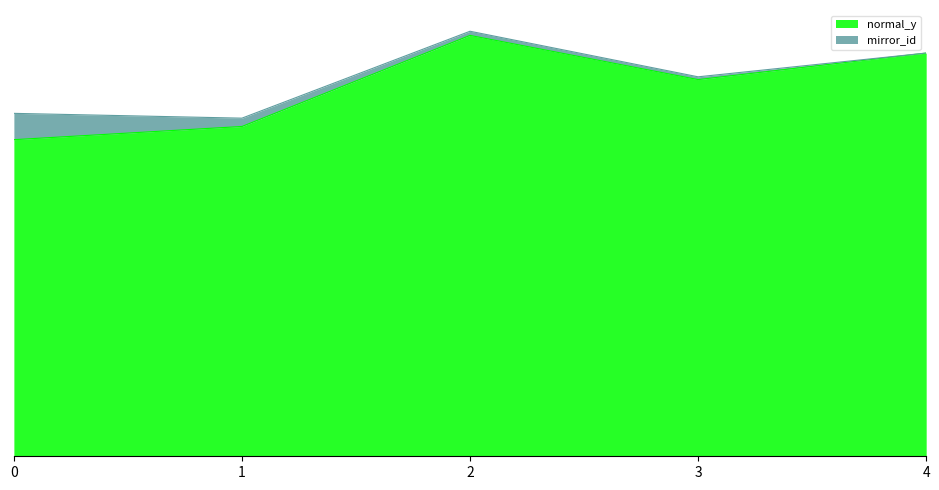

True or false: the data has more than 2 interior local peaks.

False